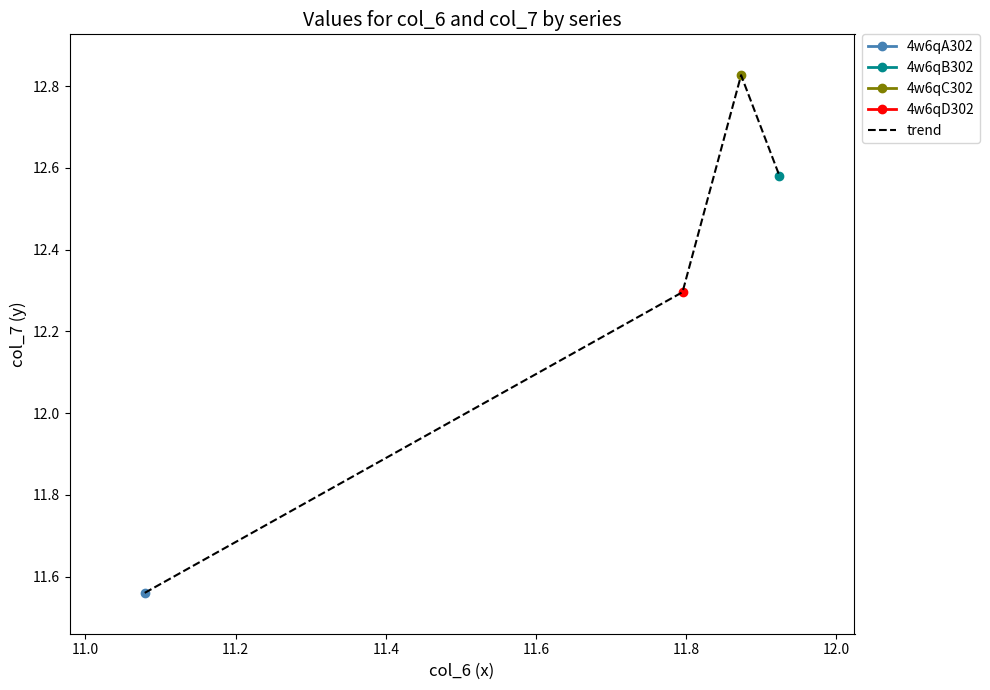

How many trend values are between 12 and 13?

3